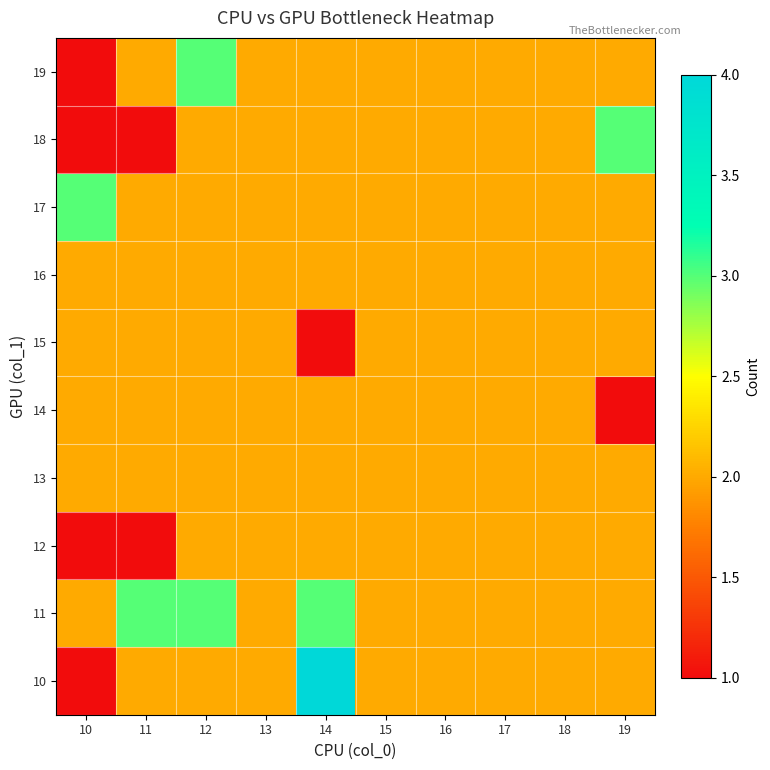

What is the total value across all series at 13?

20